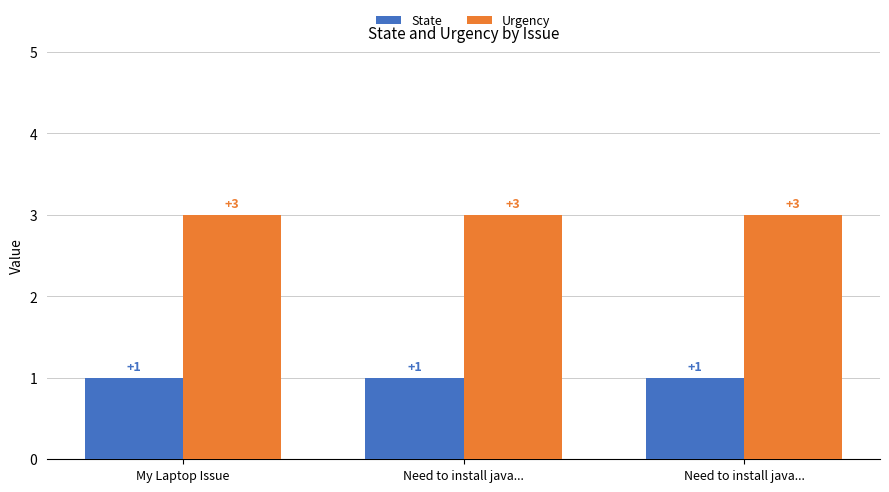

Which has a higher value, Need to install java... or Need to install java...?

Need to install java...